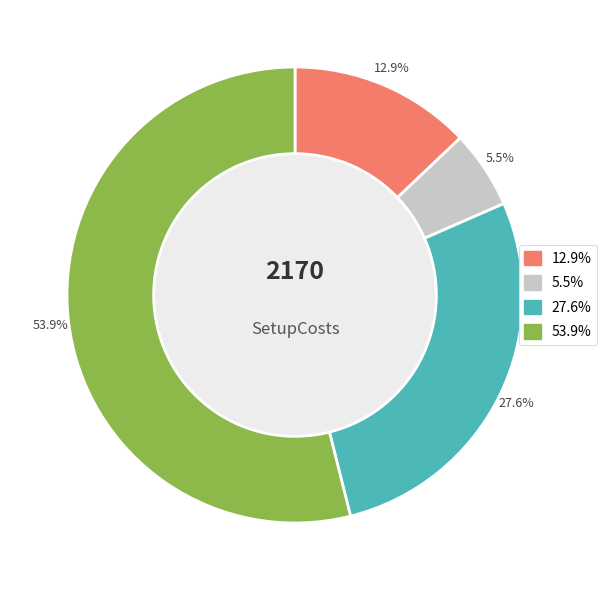

Is there a majority slice in this chart?

Yes